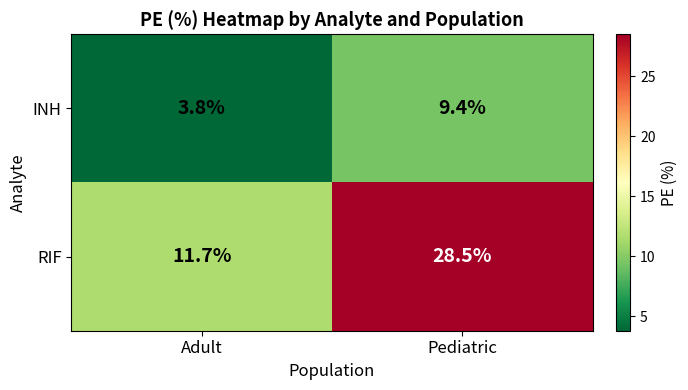

Rank the series at Adult from lowest to highest value.

INH, RIF